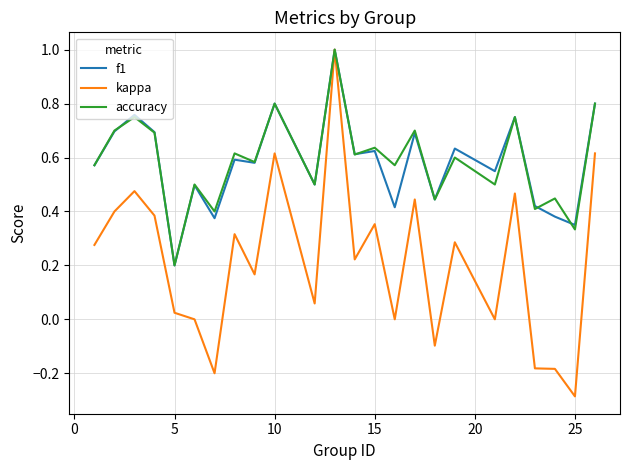

What is the highest value of the kappa series?

1.0